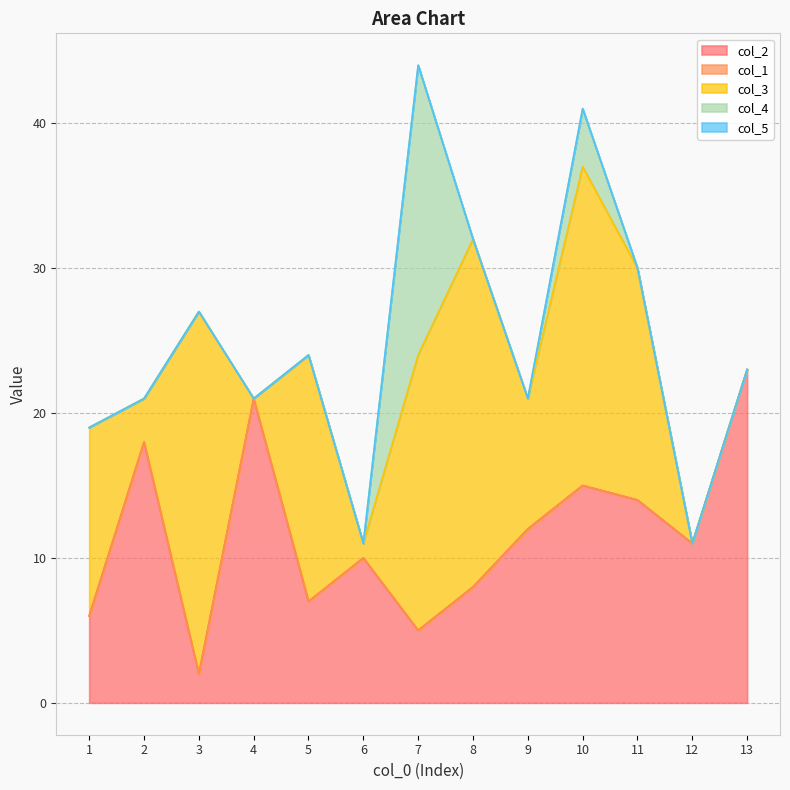

Which series changed the most between 6 and 13?

col_2